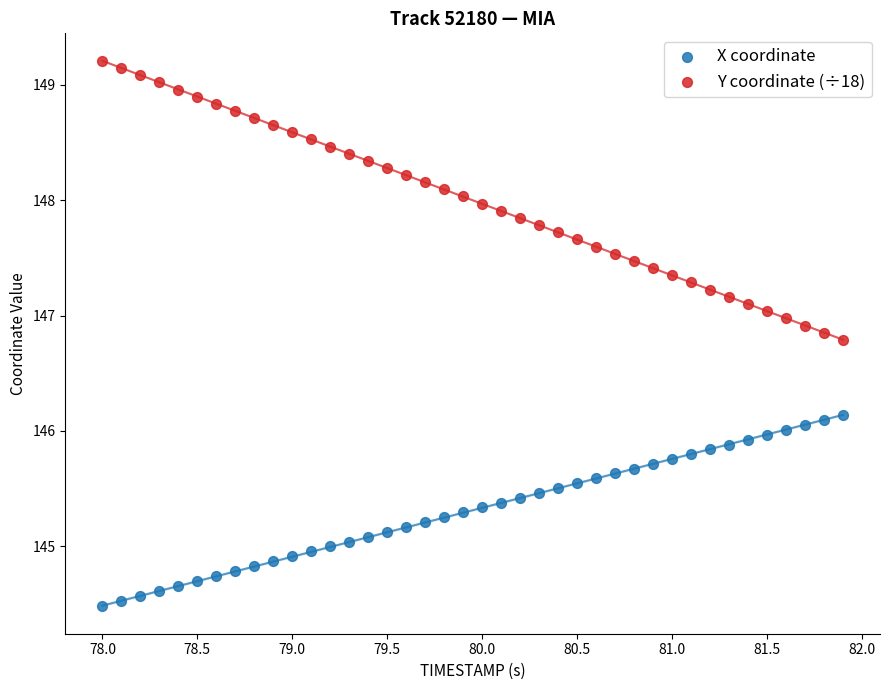

Which series has the widest spread of Y values?

Y coordinate (÷18)